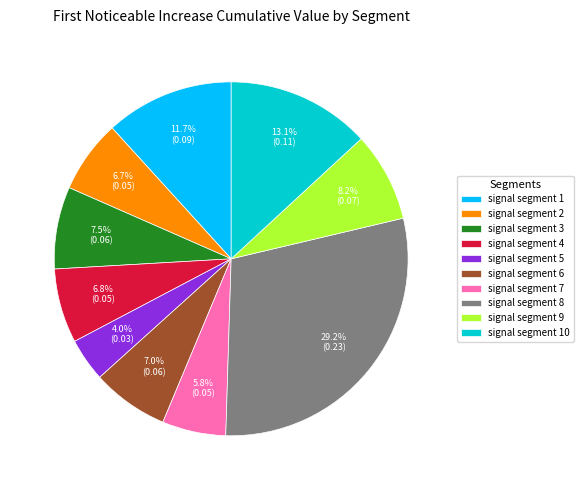

Which category has the biggest portion of the pie?

signal segment 8